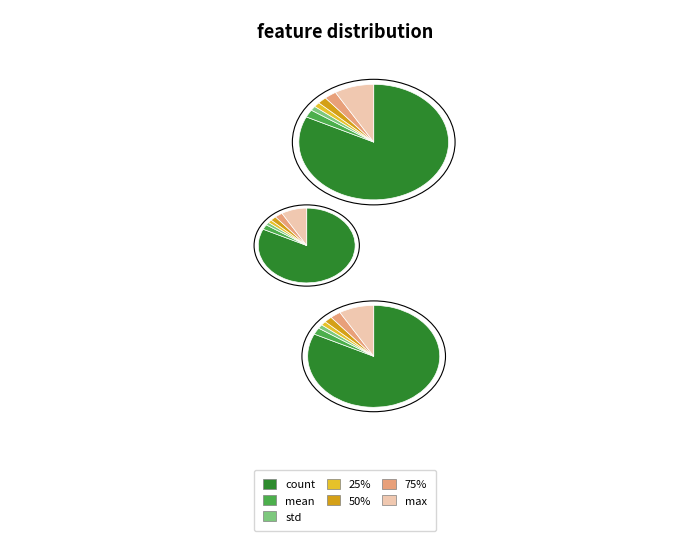

What is the largest slice in the pie chart?

count